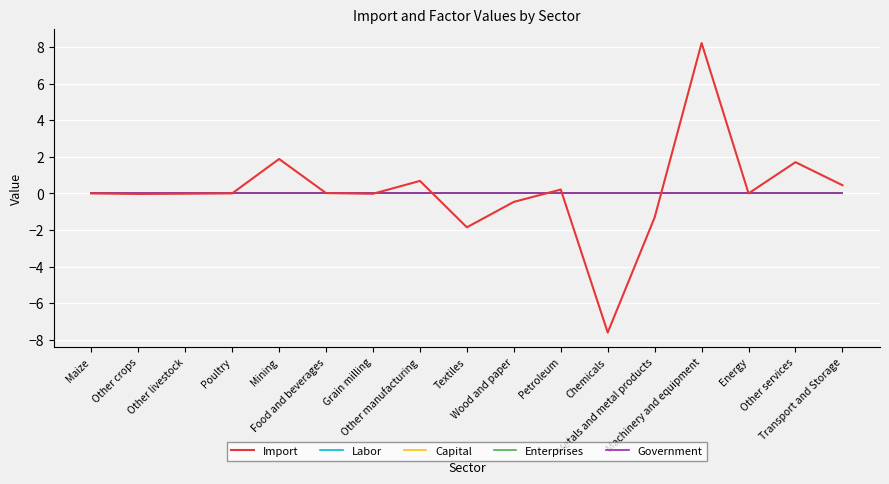

Does the chart have visible grid lines?

Yes